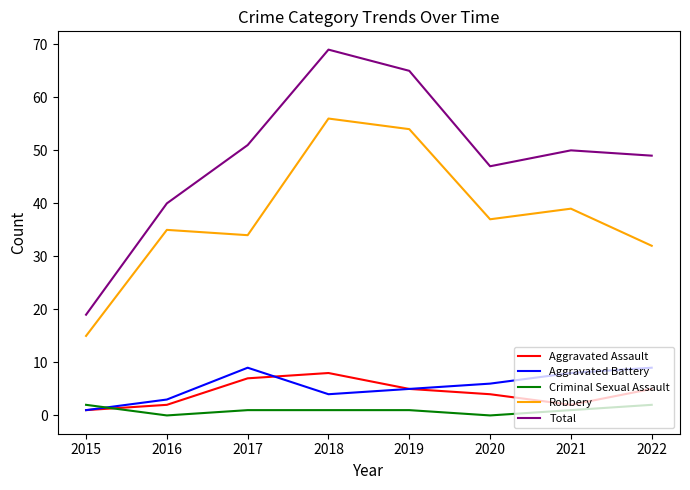

True or false: Aggravated Assault and Total cross at least once.

False